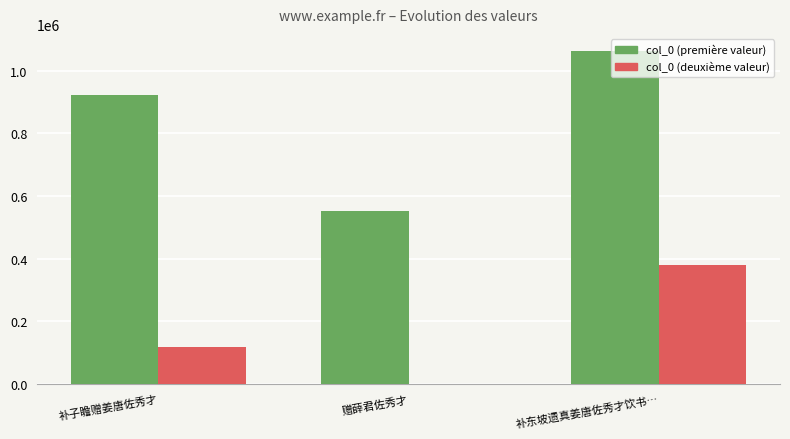

Is it true that col_0 (deuxième valeur) equals 673492 at 补东坡遗真姜唐佐秀才饮书…?

False